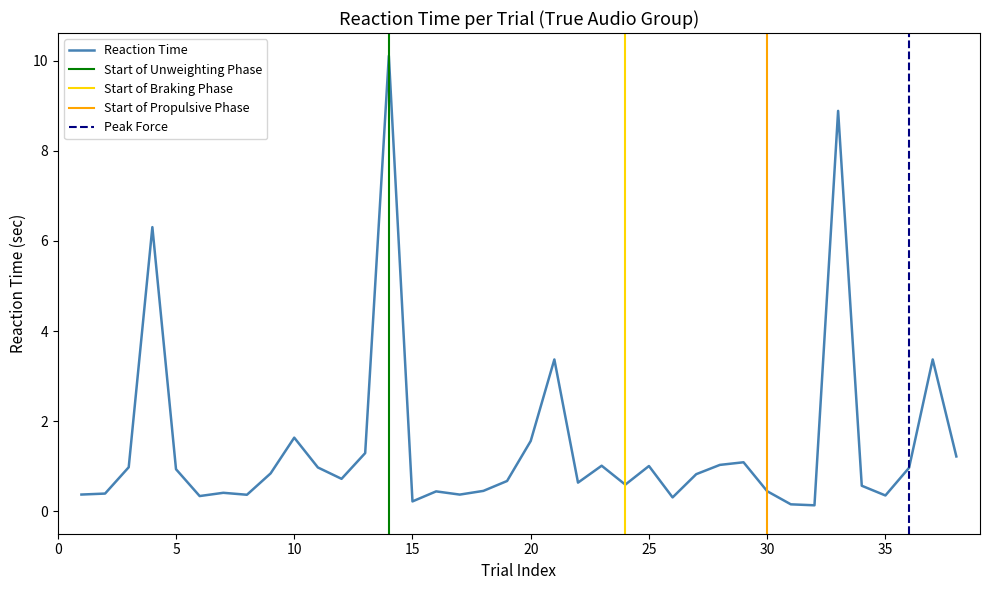

What is the maximum value for Reaction Time?

10.1